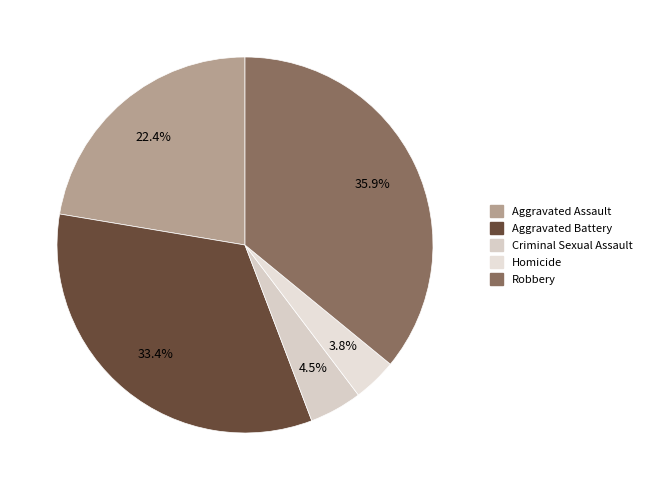

Is it true that Criminal Sexual Assault is 5% of the pie?

True